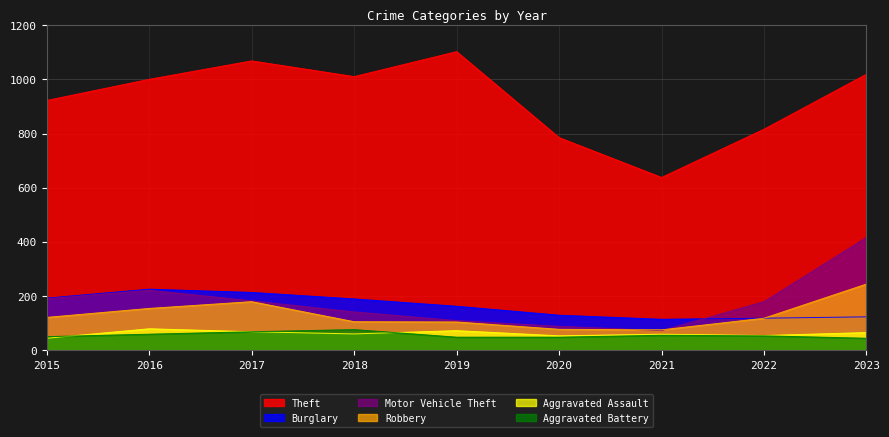

What is the value of the Aggravated Battery point at the 2nd from the left?

60